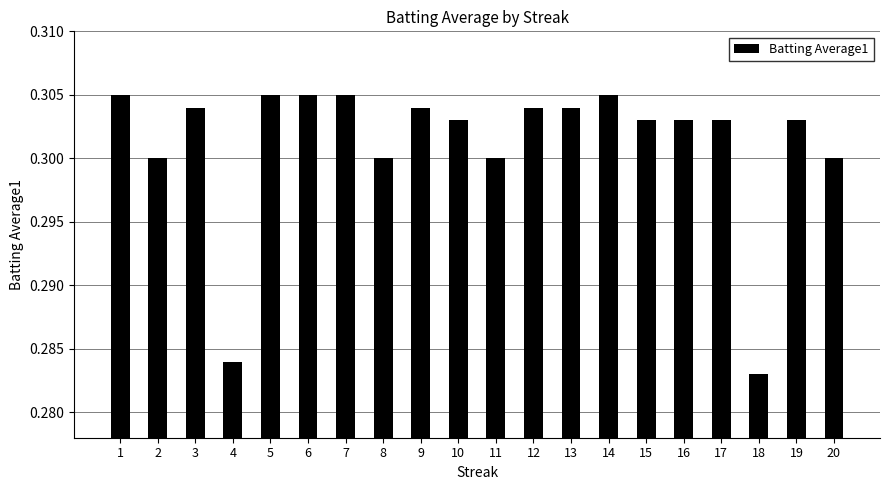

Which category has the lowest value across all series?

18